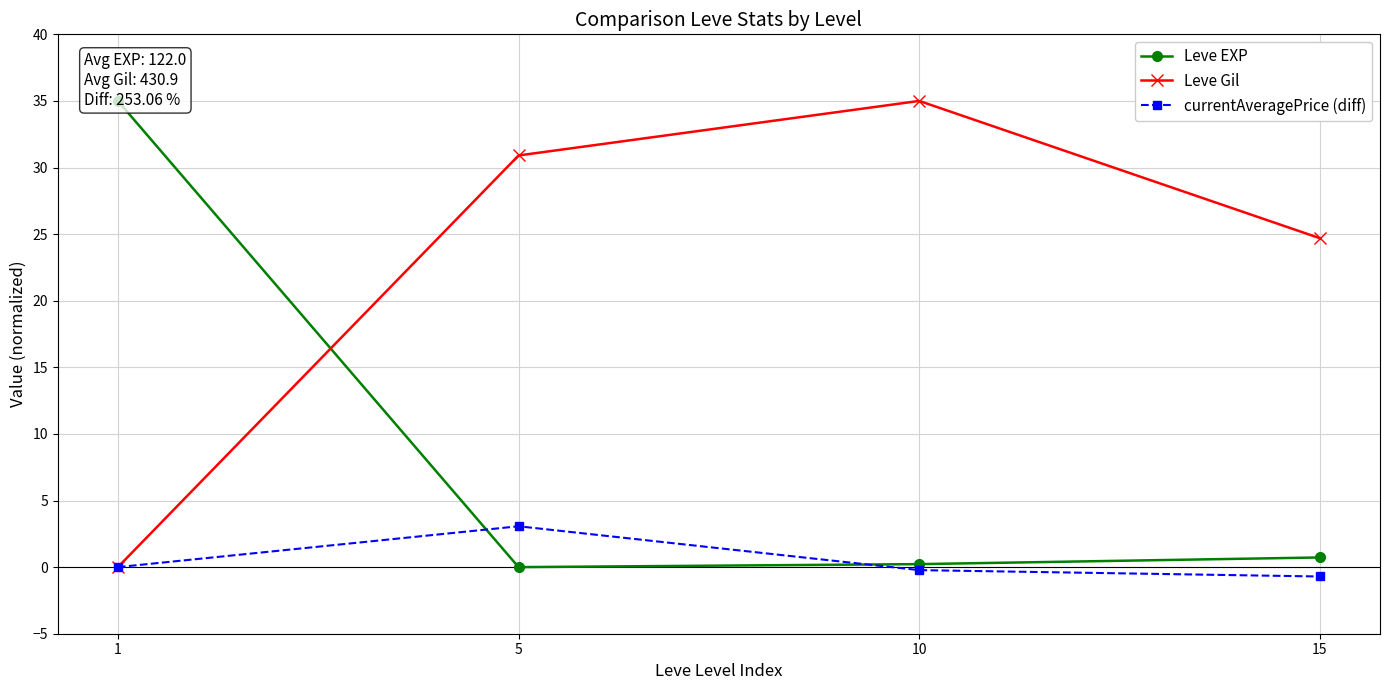

Which category has the highest value in the currentAveragePrice (diff) series?

5